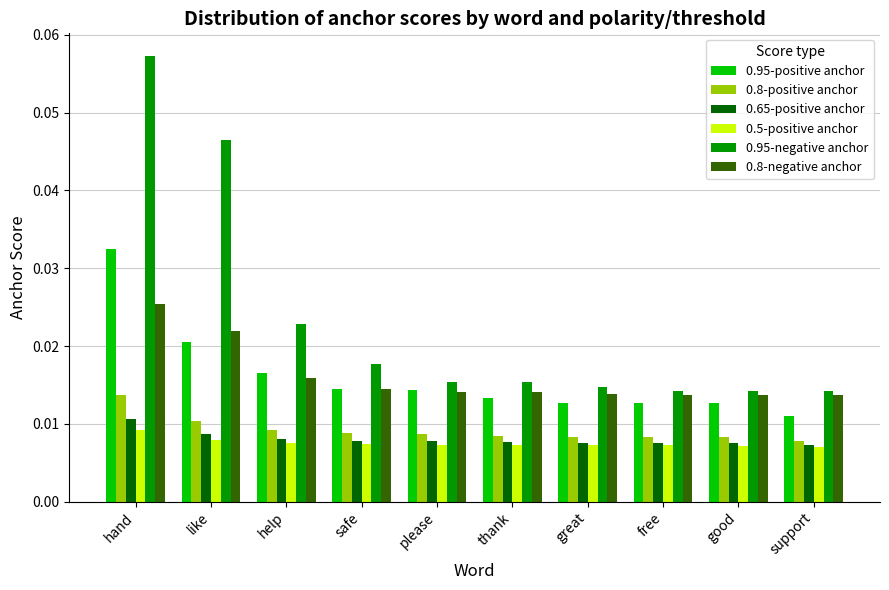

How many groups of bars are there?

10